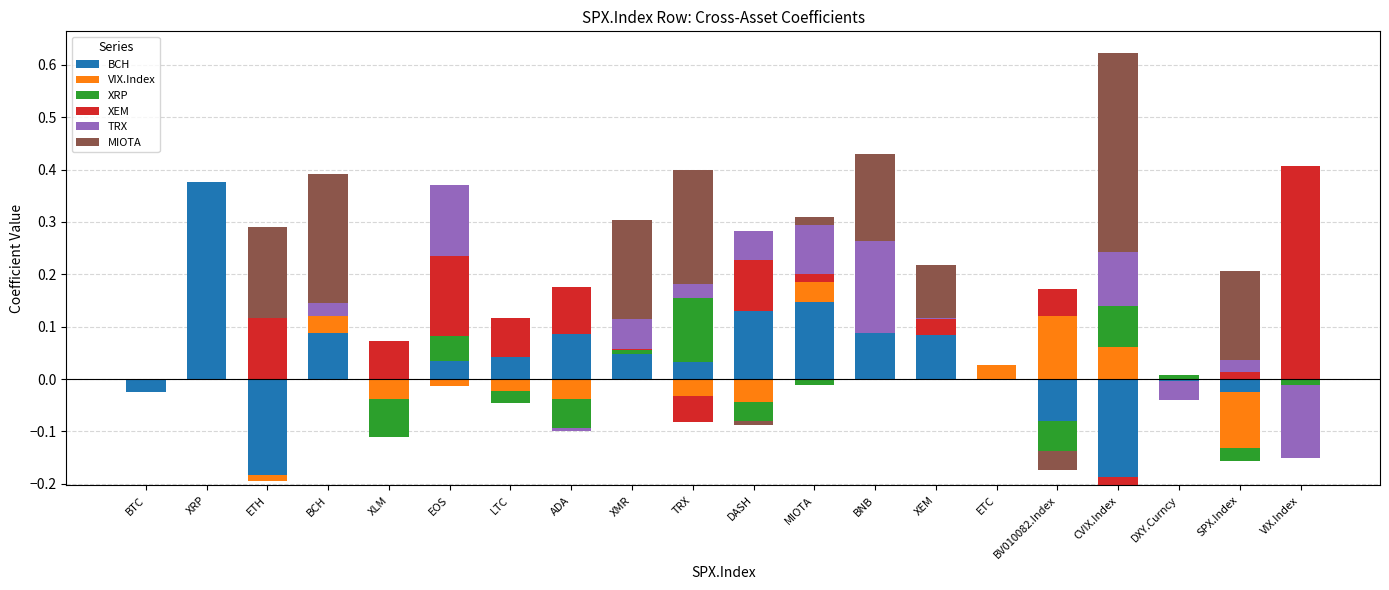

How many values in VIX.Index are above zero?

5